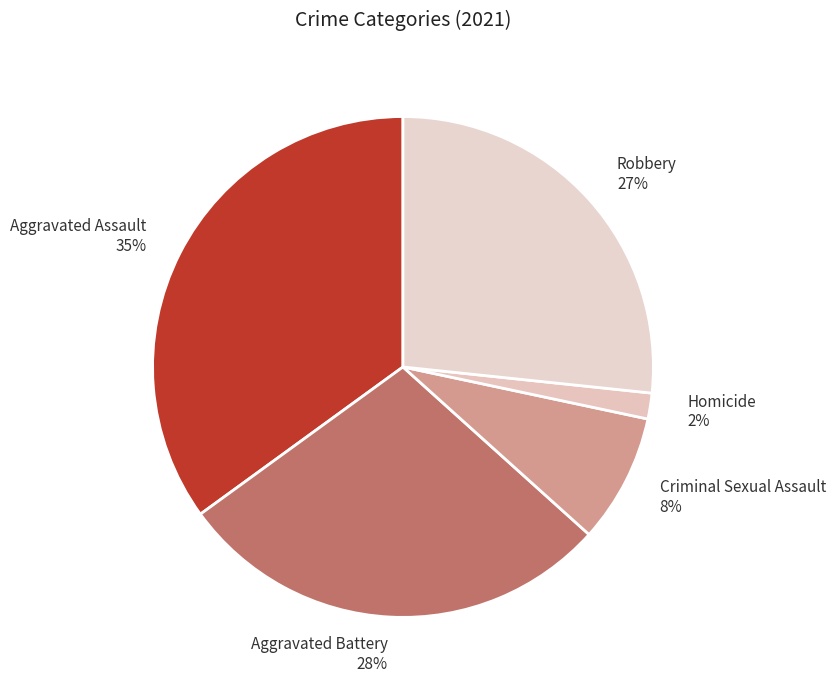

The Criminal Sexual Assault slice represents 8% of the pie. True or false?

True